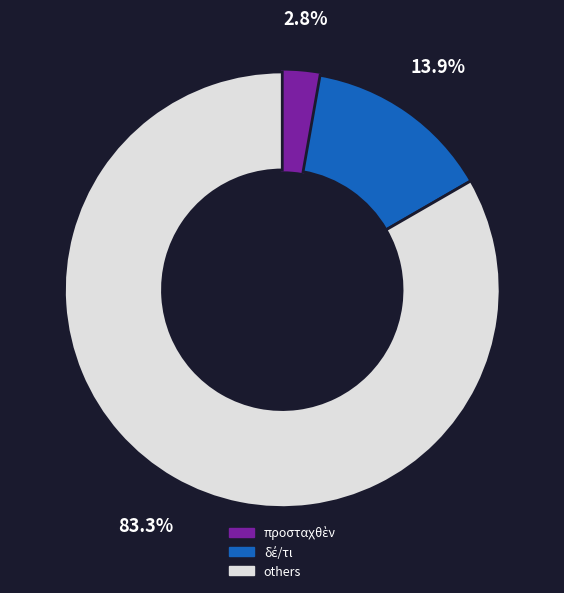

Is there any slice that represents more than half of the pie?

Yes